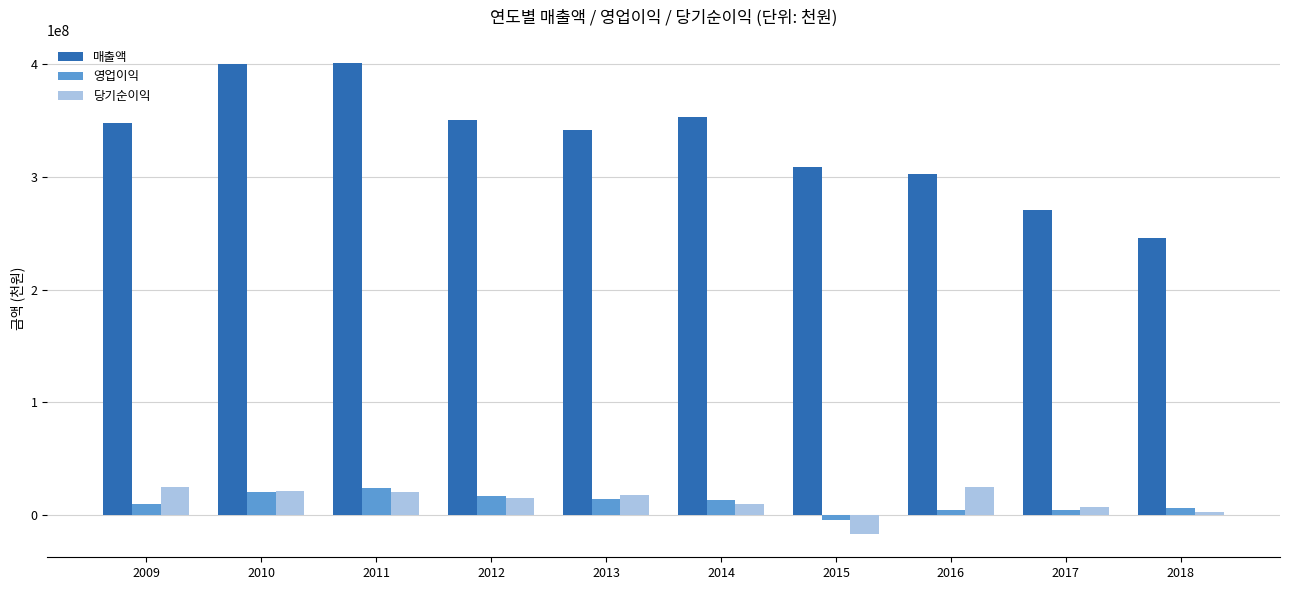

Which series has the largest range (max minus min)?

매출액